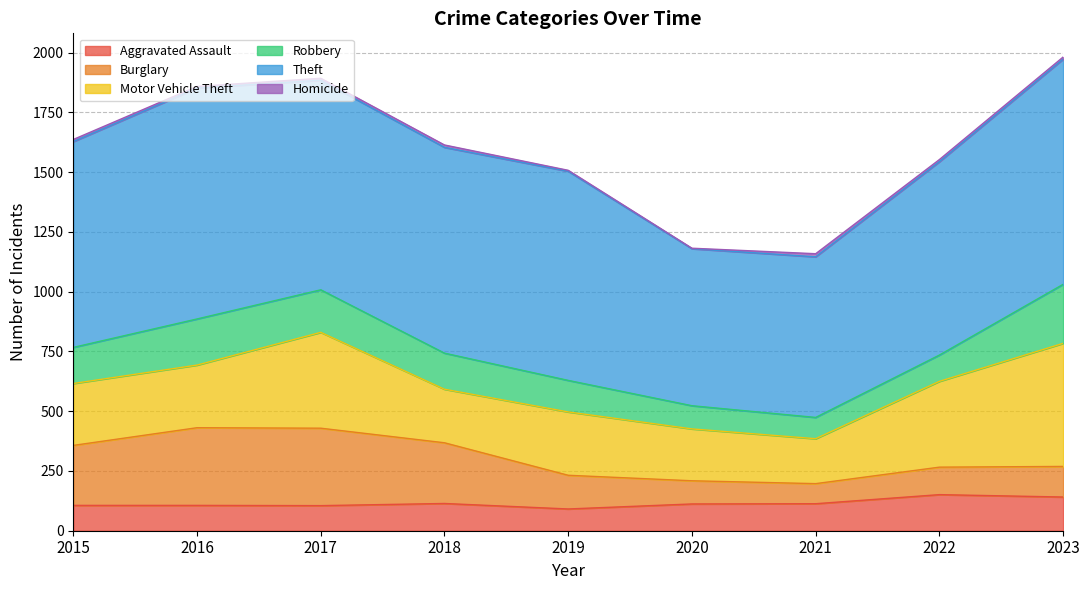

At which category does the chart reach its peak across all series?

2016